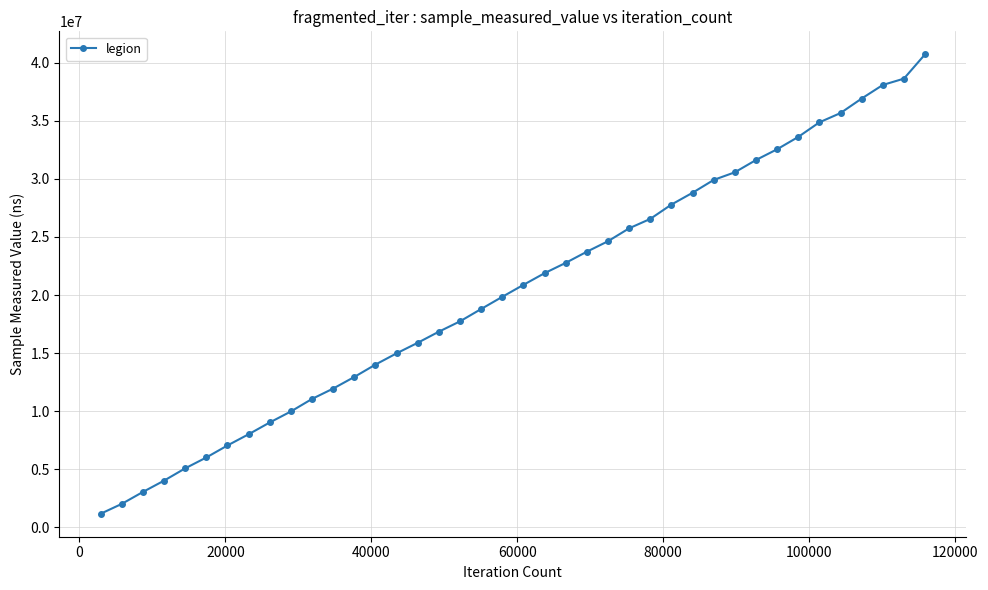

What is the difference between the maximum and minimum values?

39547800